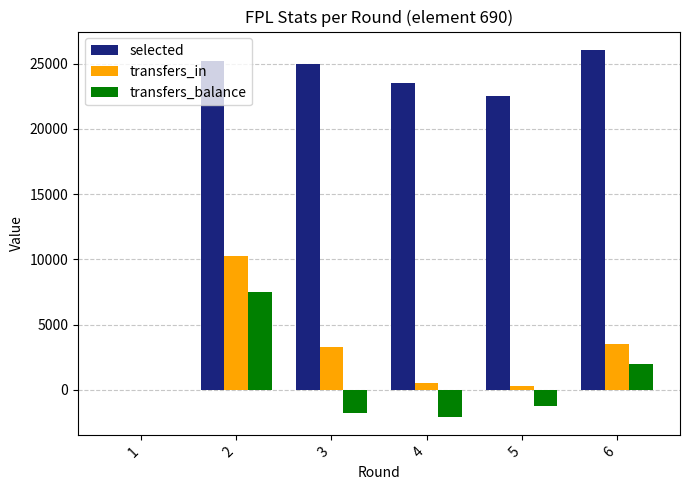

Count the number of categories in the chart.

6